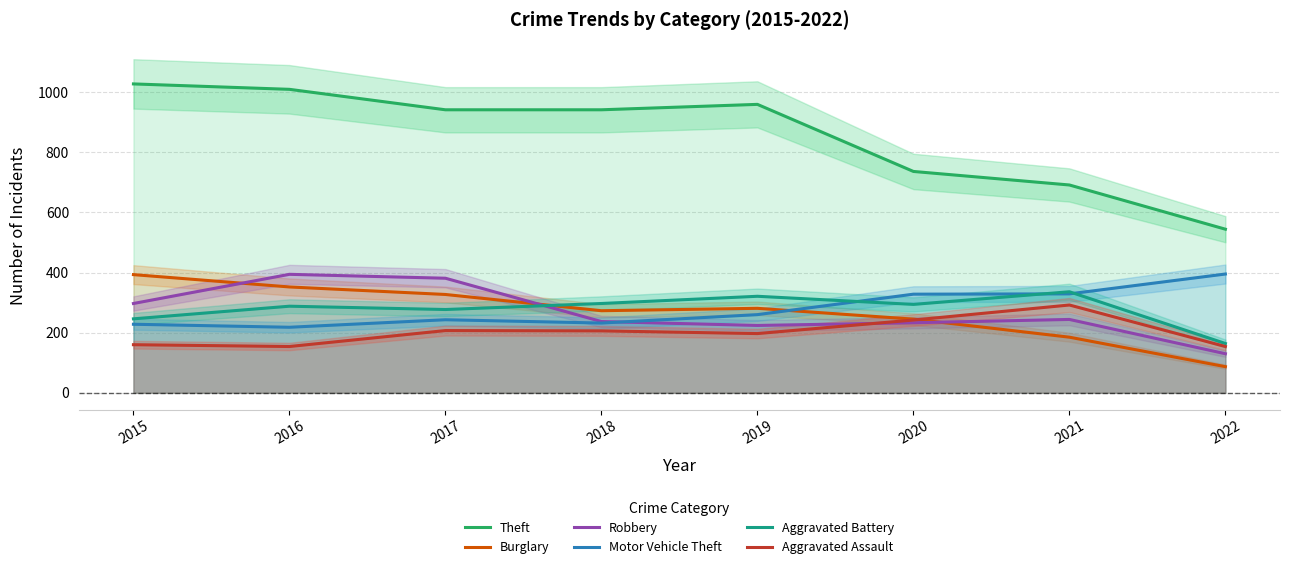

The value of Burglary at 2015 is 273. True or false?

False